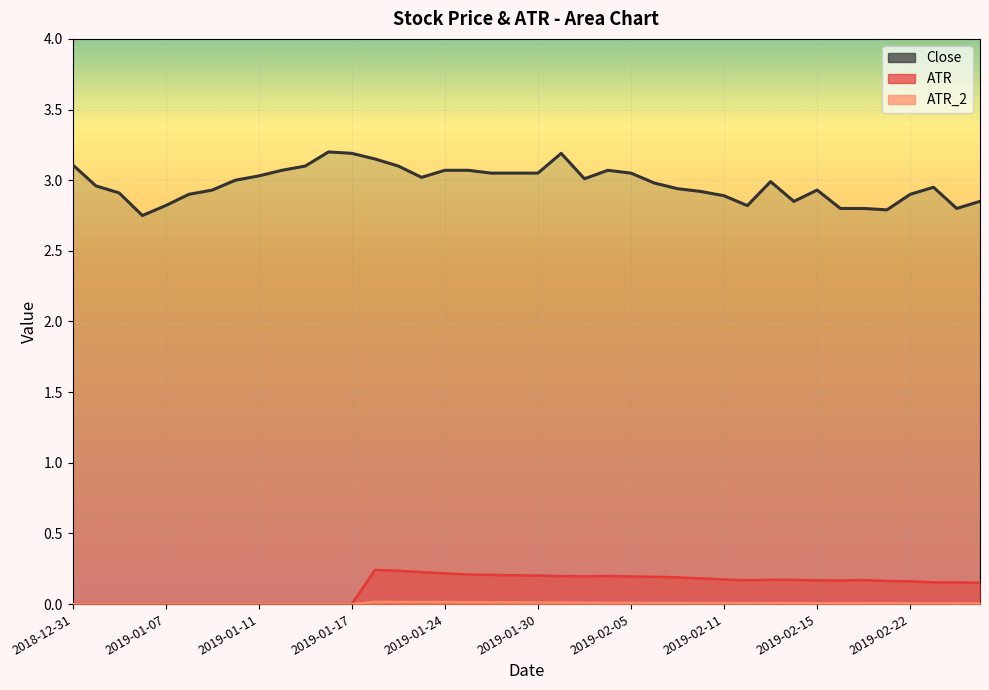

True or false: ATR_2 and Close cross at least once.

False